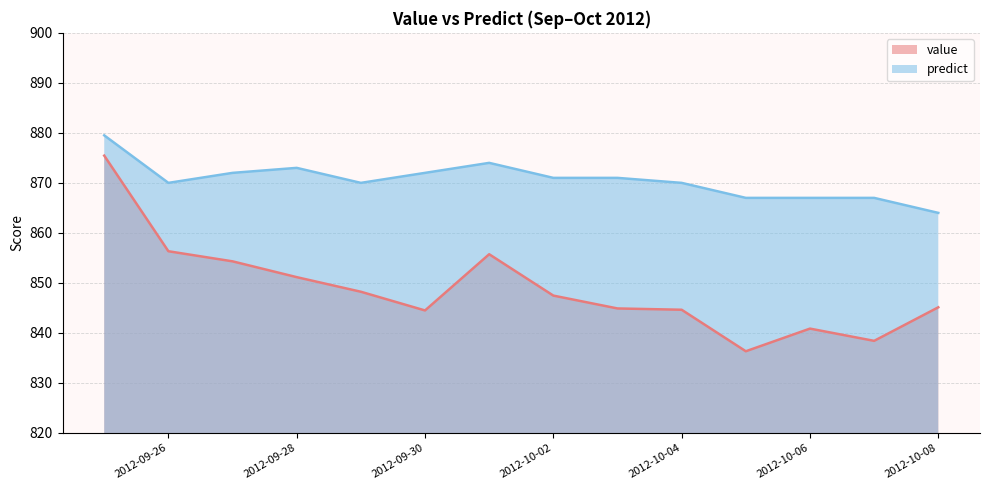

In value, how many points are higher than both neighbors (excluding endpoints)?

2